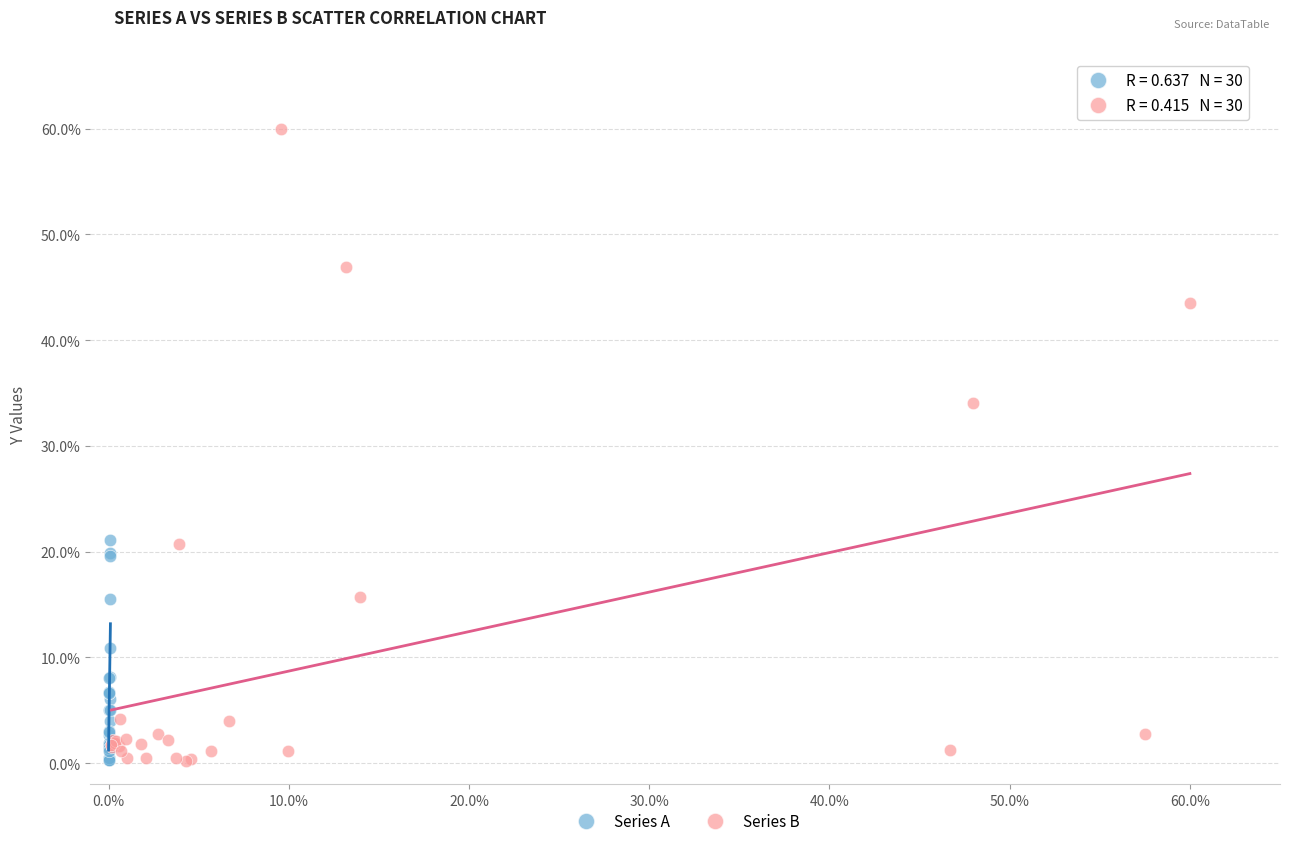

Which series has the largest Y range (max minus min)?

Series B